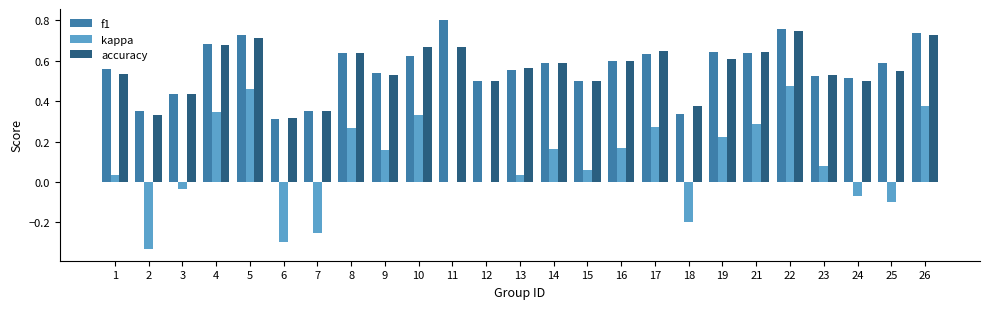

At which category is the sum across all series the highest?

22